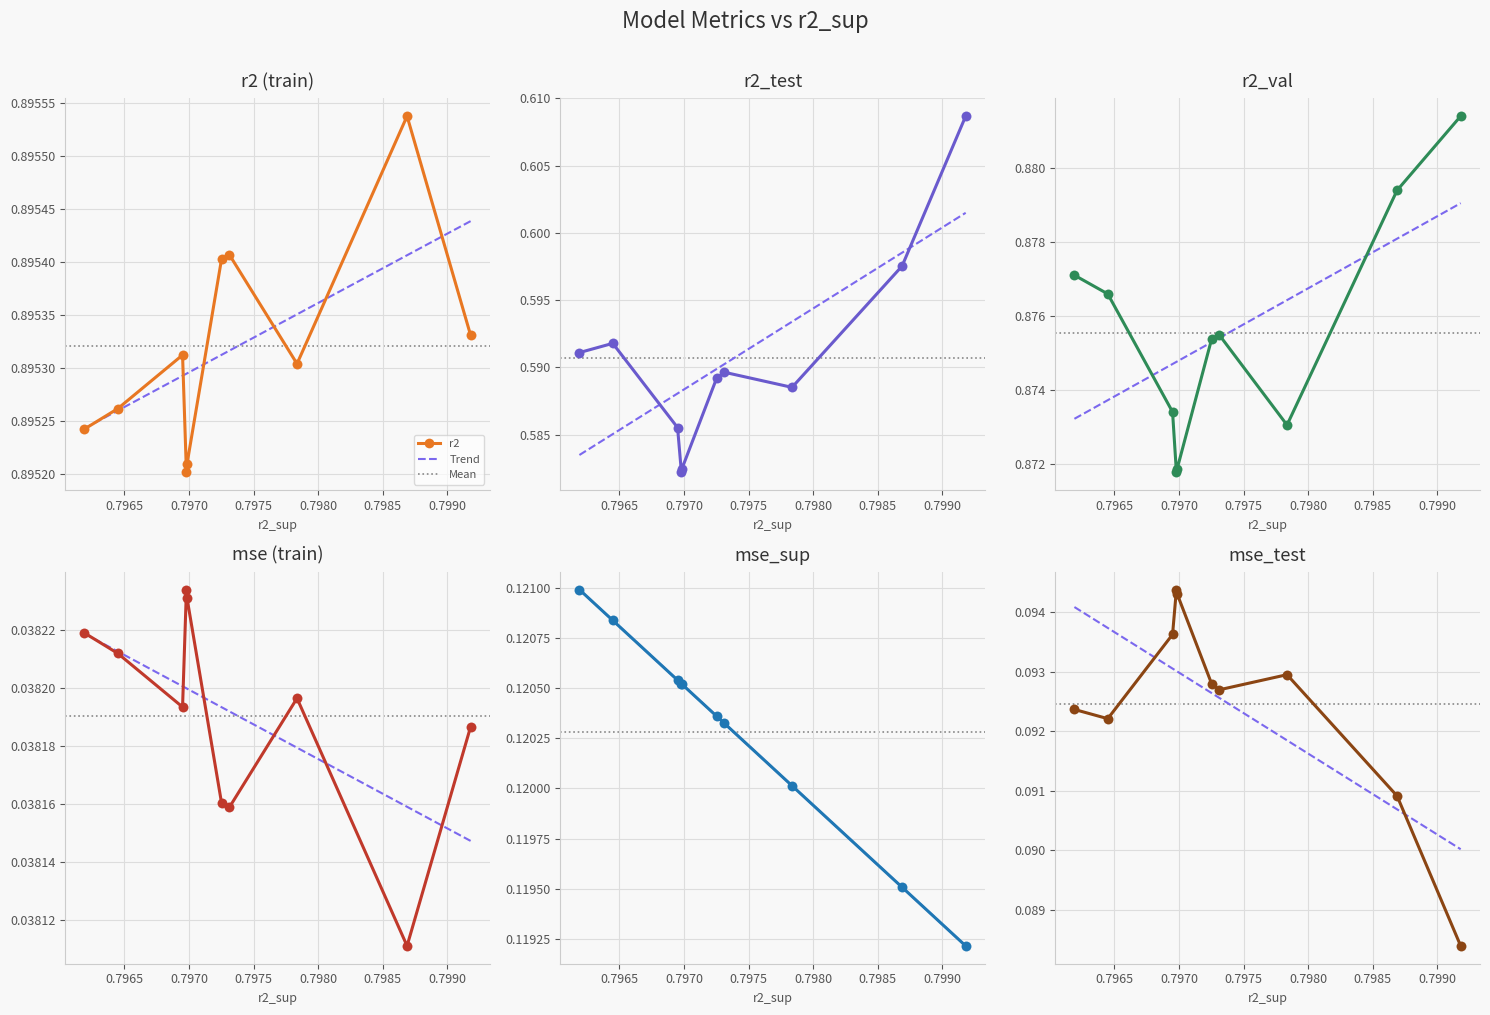

How many r2 values are between 0 and 1?

10